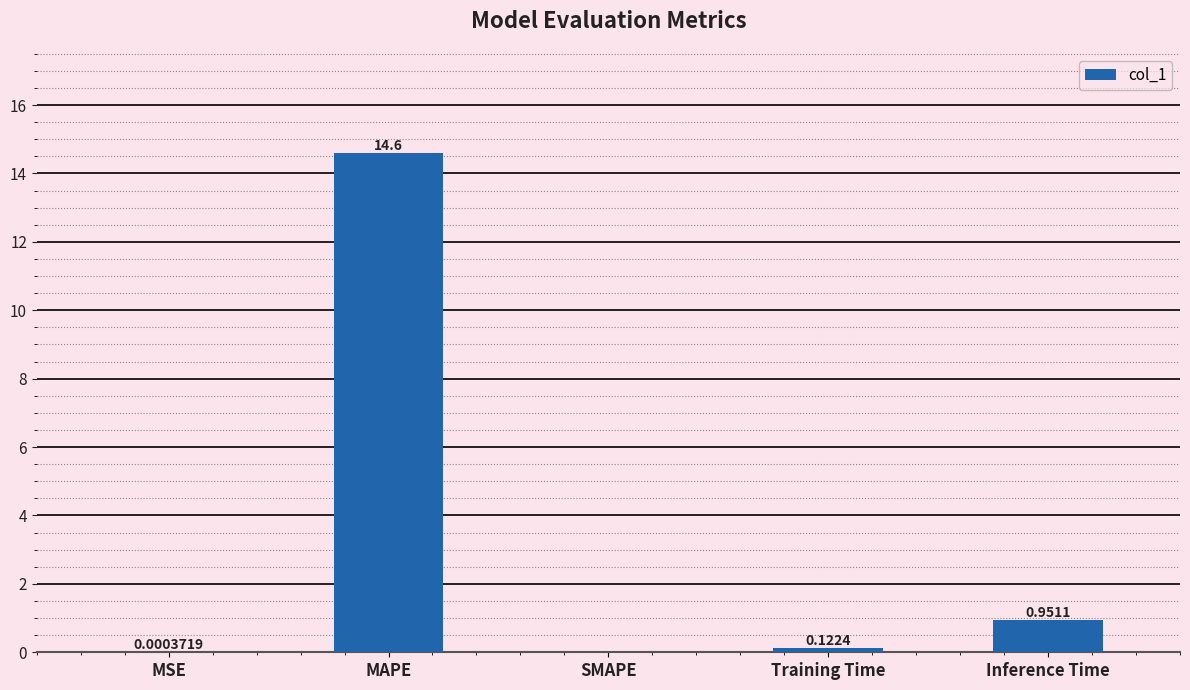

Which label corresponds to the largest value in the chart?

MAPE